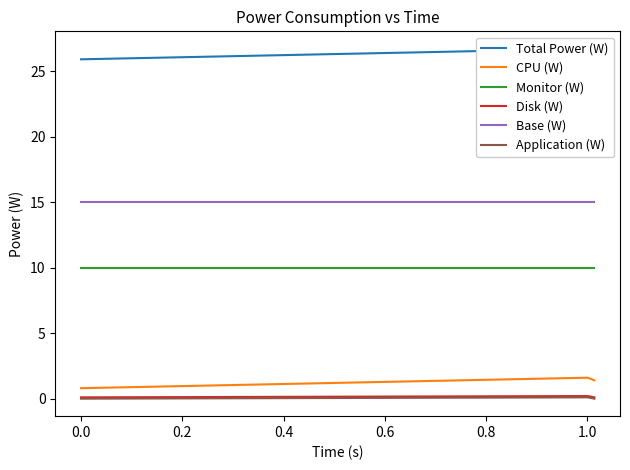

At how many categories does at least one series exceed 11?

3